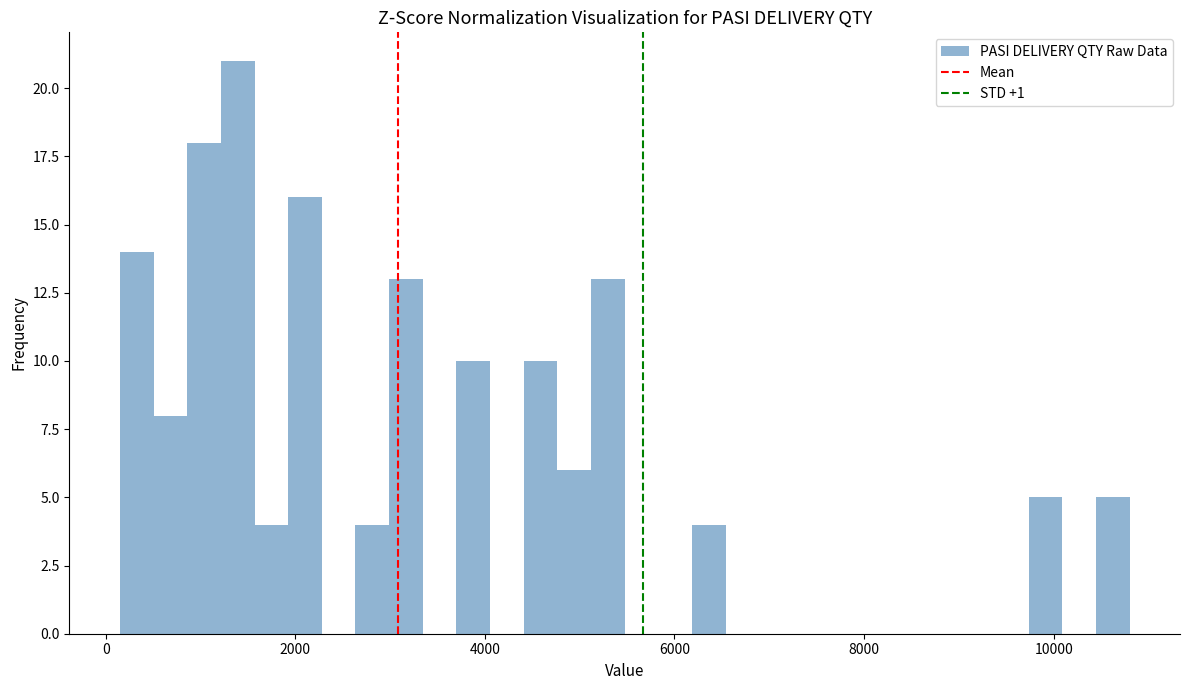

Around what value on the x-axis is the tallest bar? Give the approximate position of its centre, as read against the axis.

1400